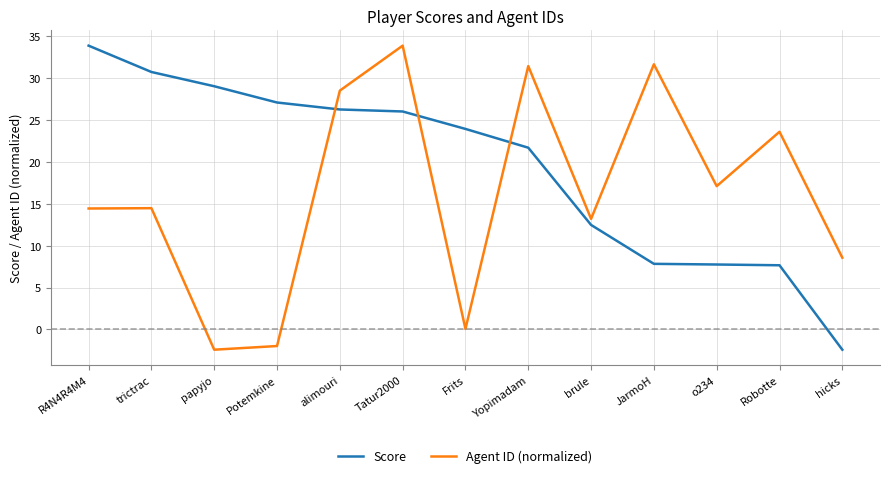

What position from the right is papyjo?

11